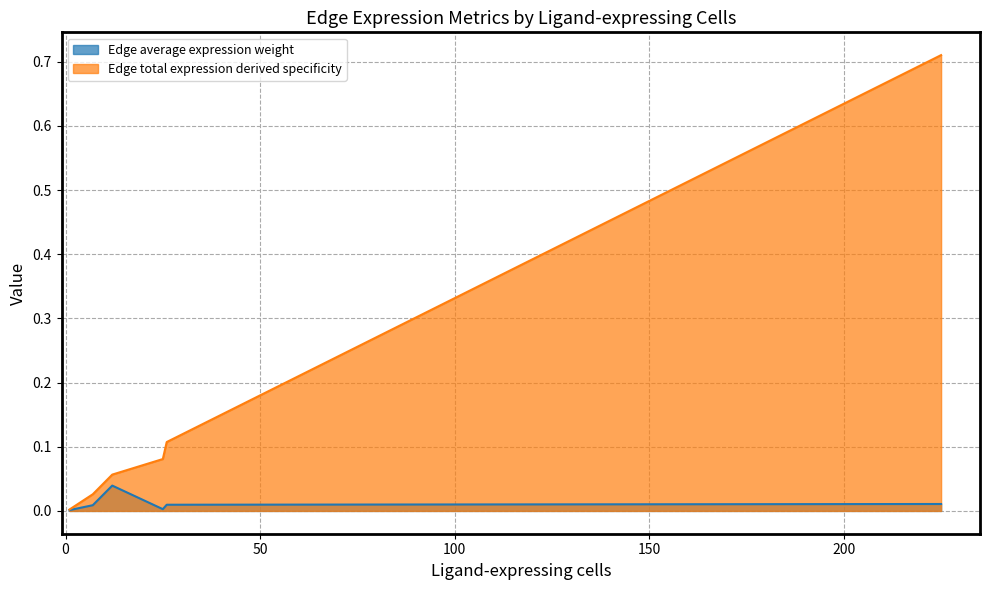

Rank the series by their average value, from highest to lowest.

Edge total expression derived specificity, Edge average expression weight